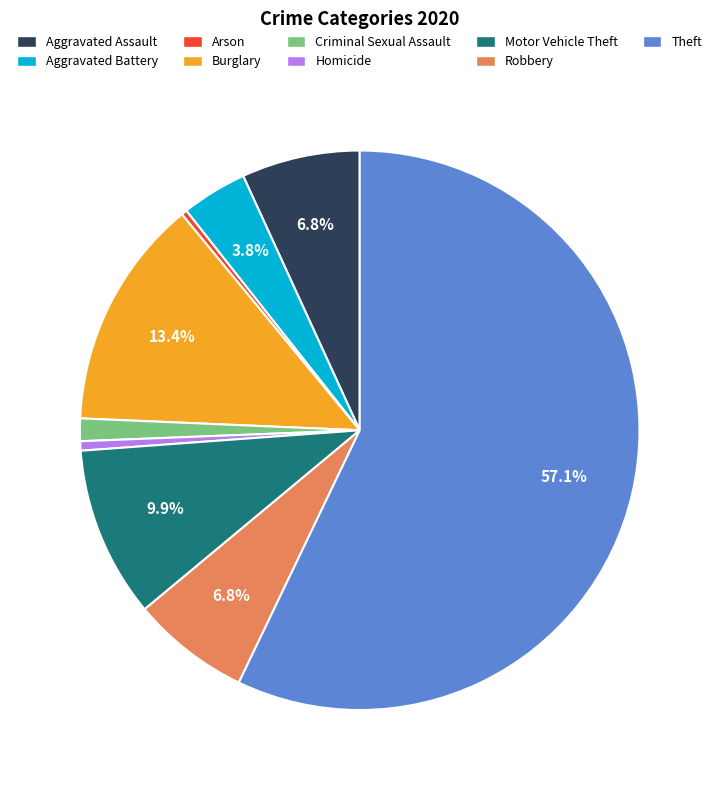

True or false: Aggravated Assault accounts for 7% of the total.

True